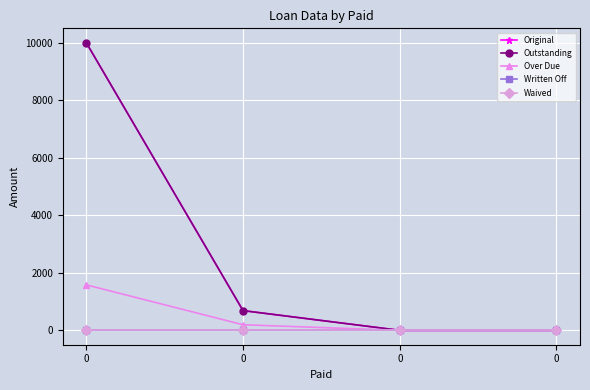

Is it true that Over Due equals 0.0 at 0?

True